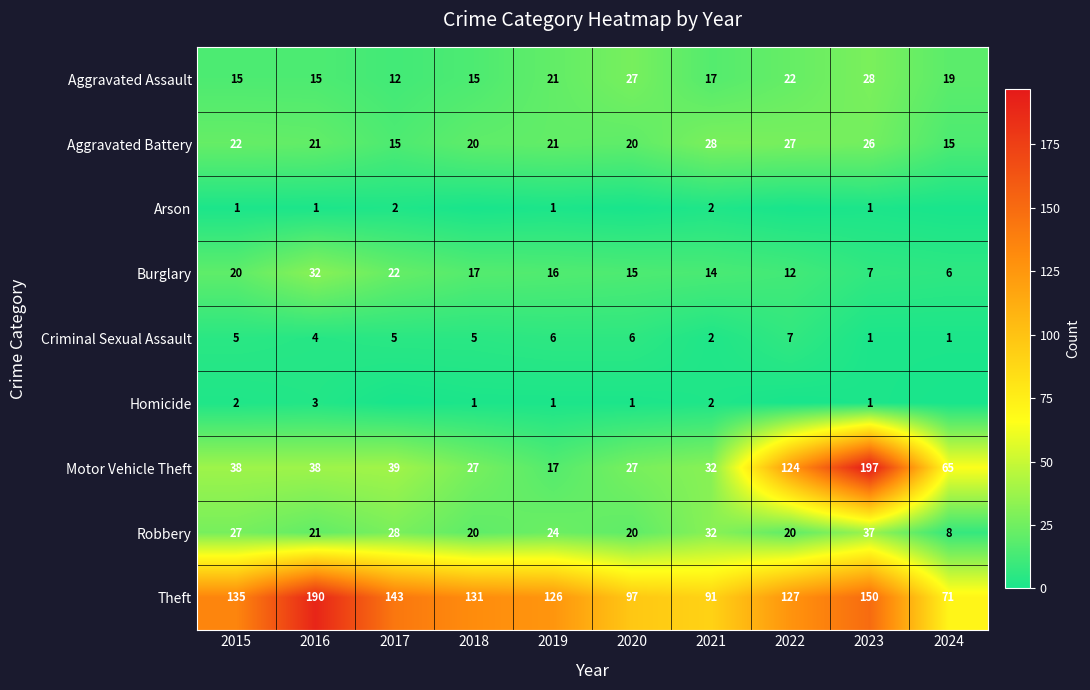

What is the maximum value for Aggravated Assault?

28